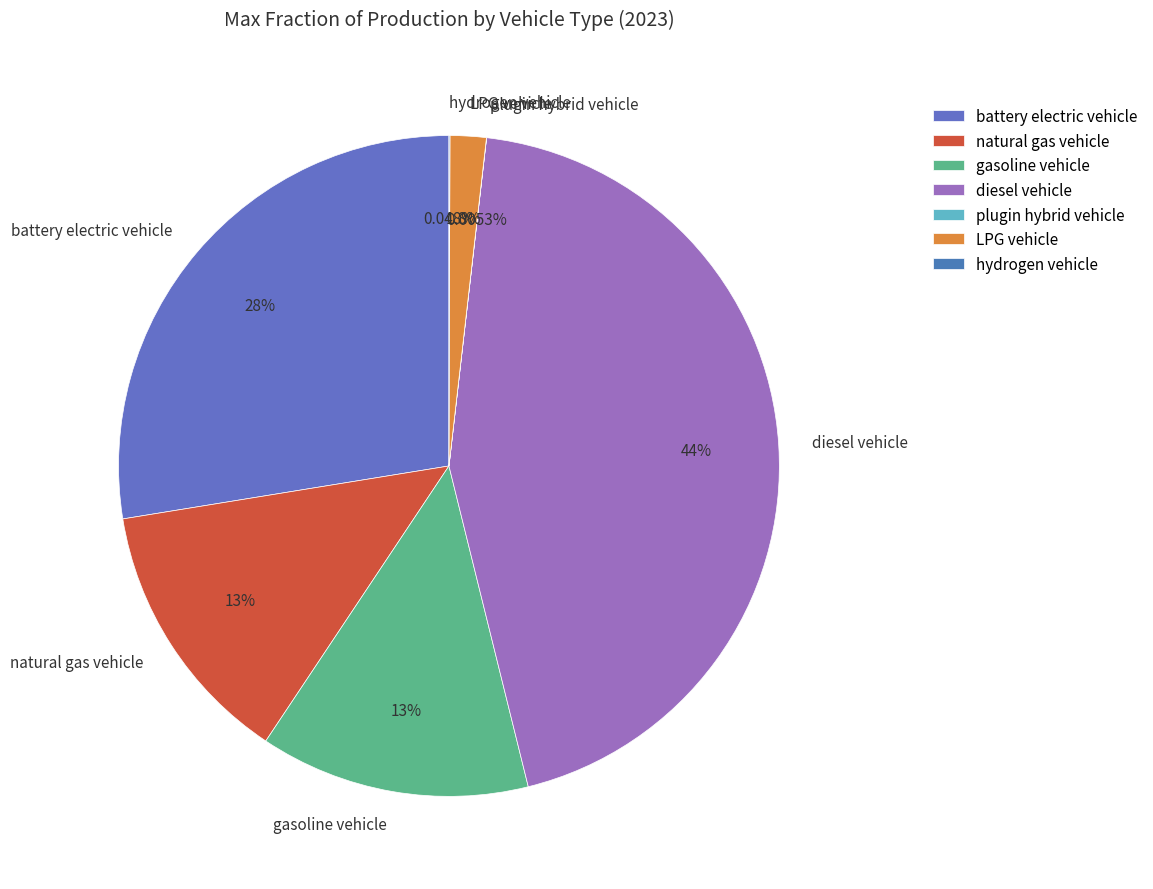

Do gasoline vehicle and diesel vehicle together represent more than half of the pie?

Yes